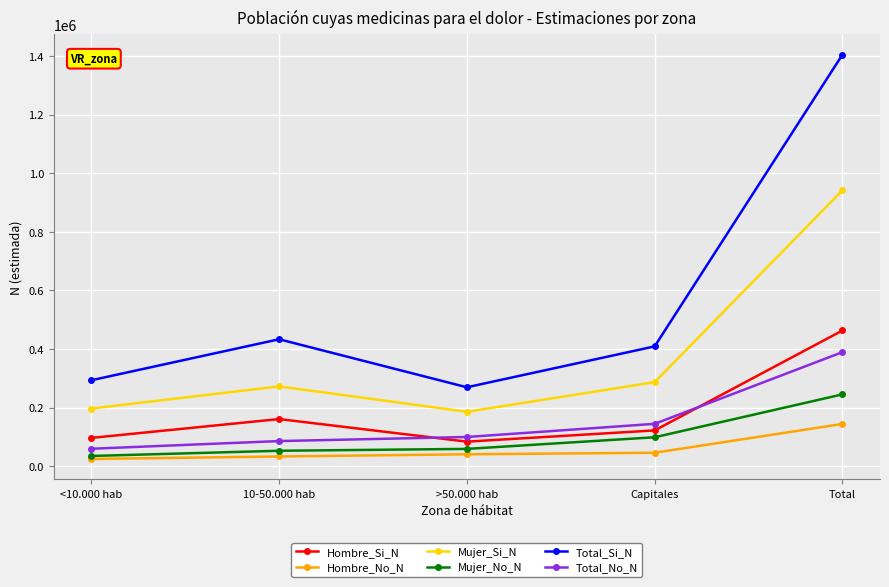

What is the value of the Total_No_N point at the 5th from the left?

389434